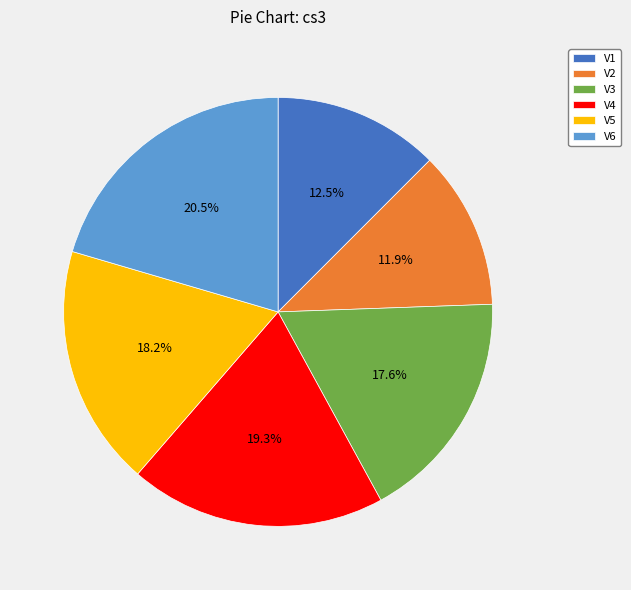

Rank the categories by value from lowest to highest.

V2, V1, V3, V5, V4, V6